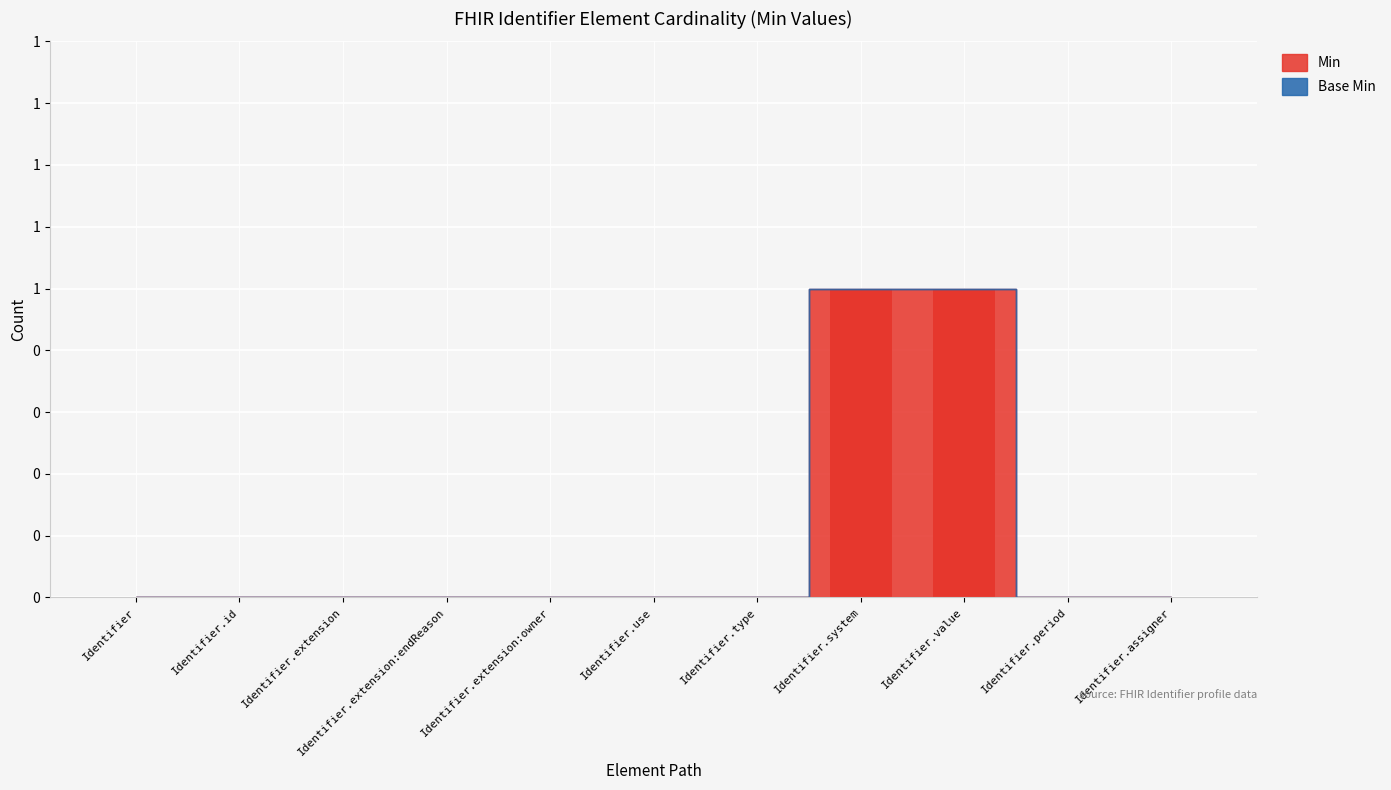

Reading left to right, transcribe all the data shown in this chart.

0	0	0	0	0	0	0	1	1	0	0